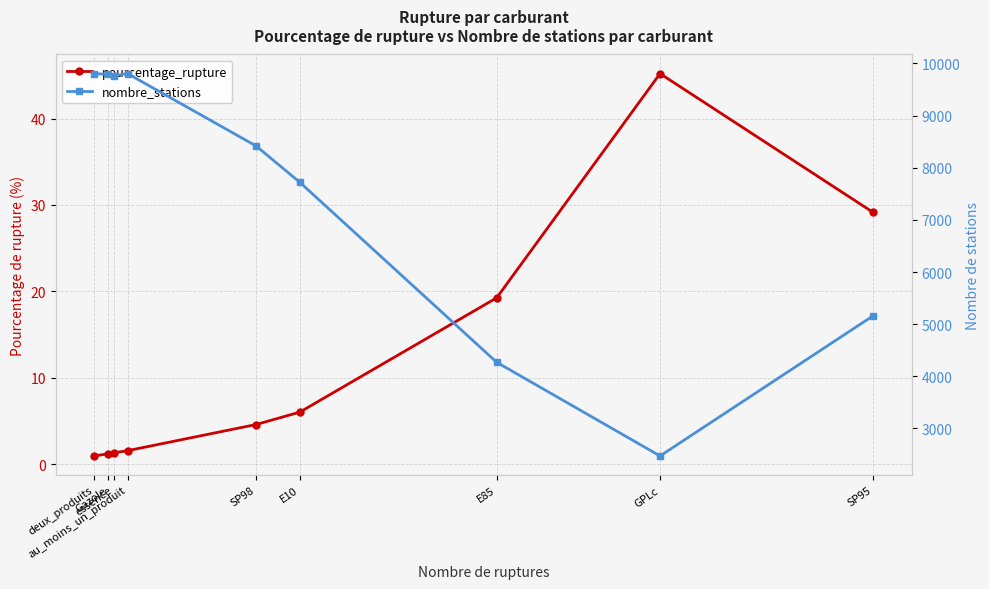

The pourcentage_rupture series shows 9.5 at E10. True or false?

False